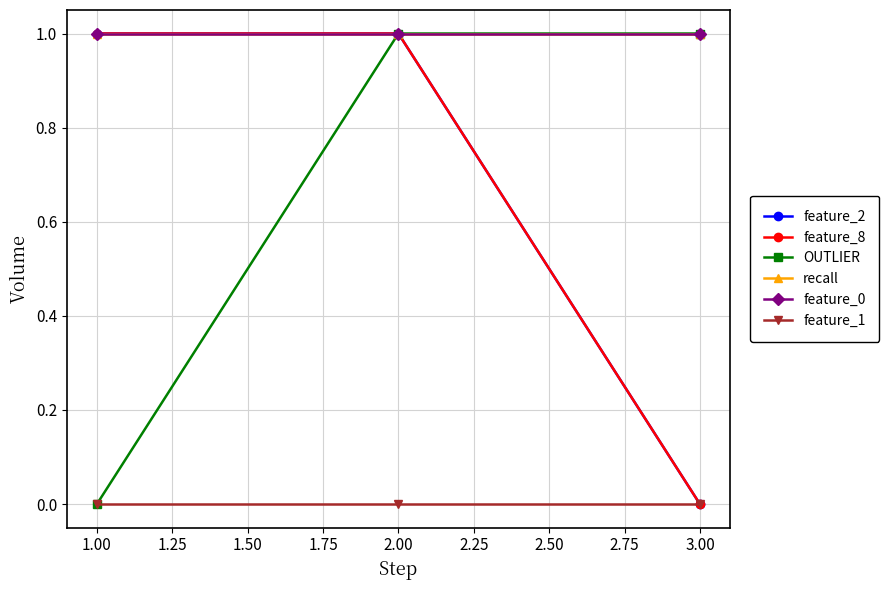

Does the chart have visible grid lines?

Yes